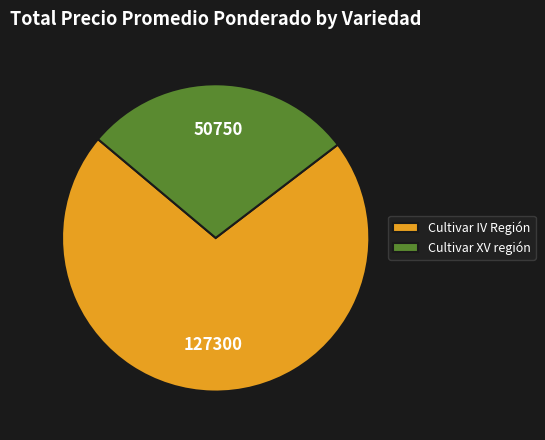

What is the largest slice in the pie chart?

Cultivar IV Región